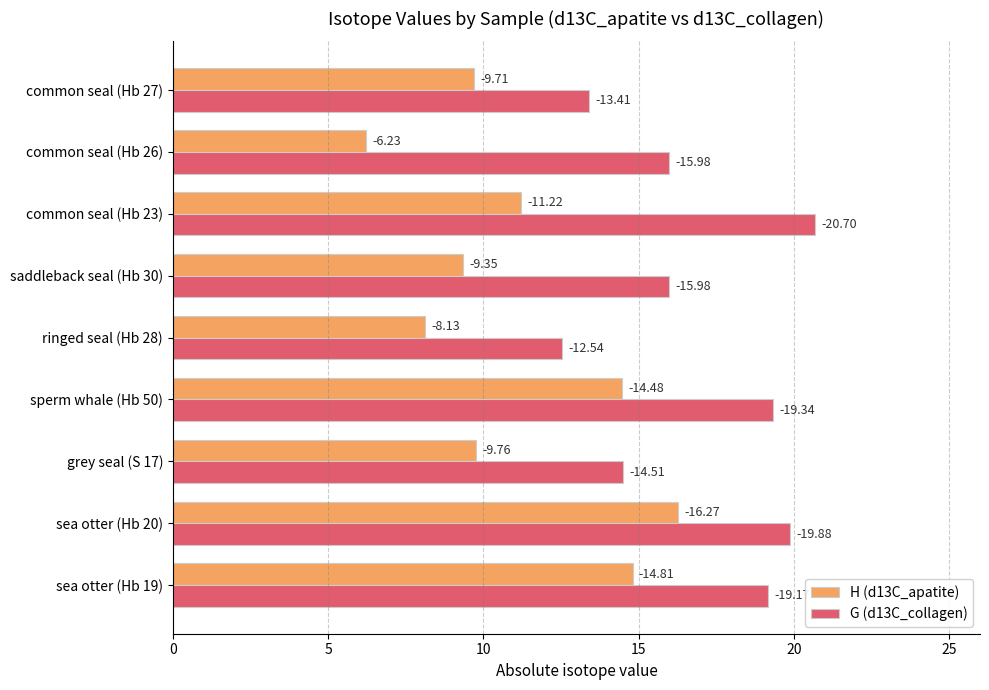

What are all the series names shown in the legend?

H (d13C_apatite), G (d13C_collagen)